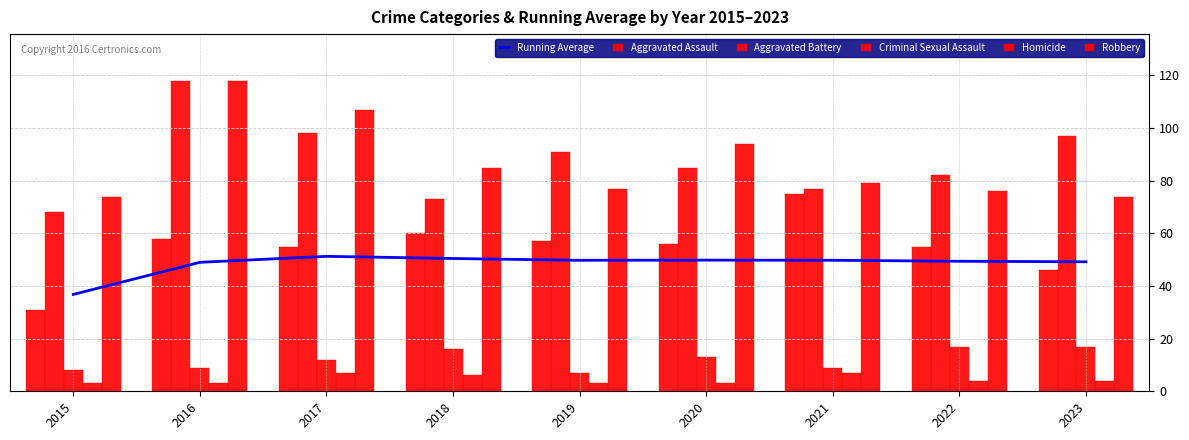

Reading right to left, list all the values displayed in this chart.

Running Average: 49.2	49.4	49.8	49.8	49.8	50.5	51.3	49.0	36.8
Aggravated Assault: 46.0	55.0	75.0	56.0	57.0	60.0	55.0	58.0	31.0
Aggravated Battery: 97.0	82.0	77.0	85.0	91.0	73.0	98.0	118.0	68.0
Criminal Sexual Assault: 17.0	17.0	9.0	13.0	7.0	16.0	12.0	9.0	8.0
Homicide: 4.0	4.0	7.0	3.0	3.0	6.0	7.0	3.0	3.0
Robbery: 74.0	76.0	79.0	94.0	77.0	85.0	107.0	118.0	74.0